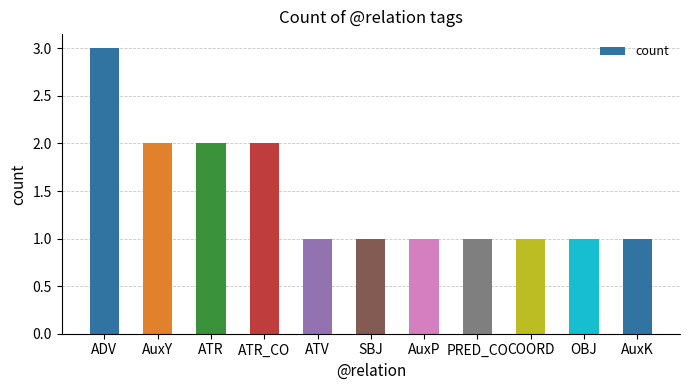

What is the average value?

1